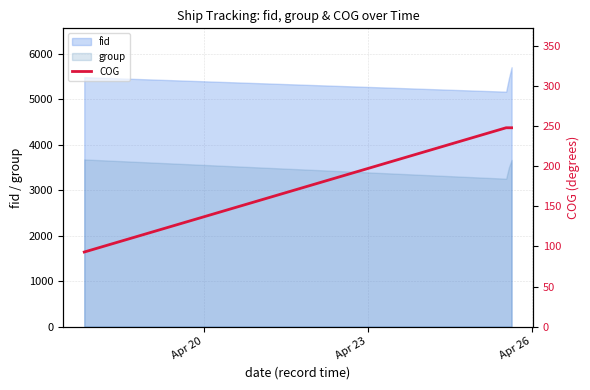

True or false: group and fid cross at least once.

False